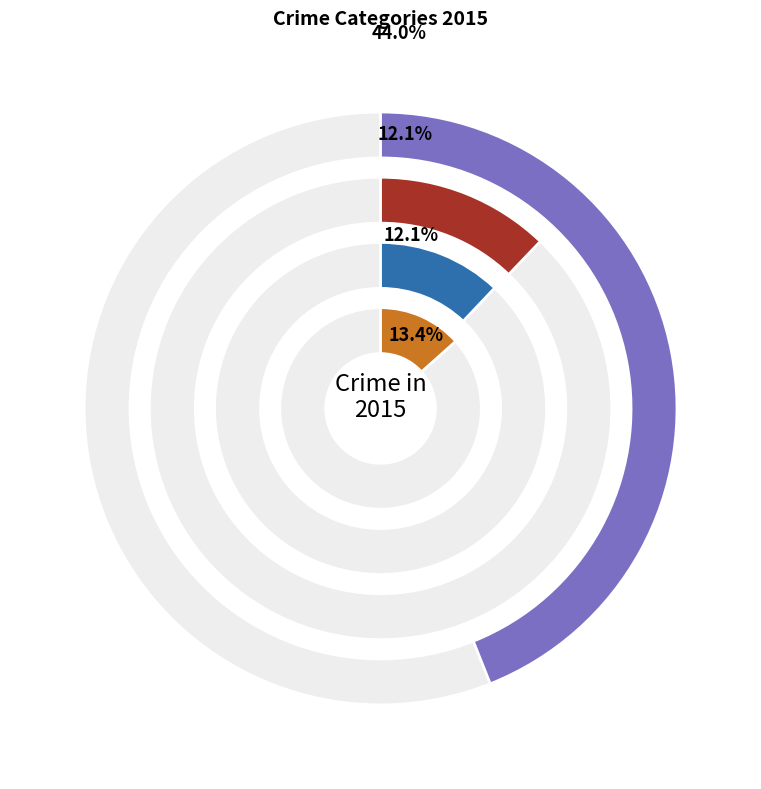

What is the change in value from Theft to Criminal Sexual Assault?

-537